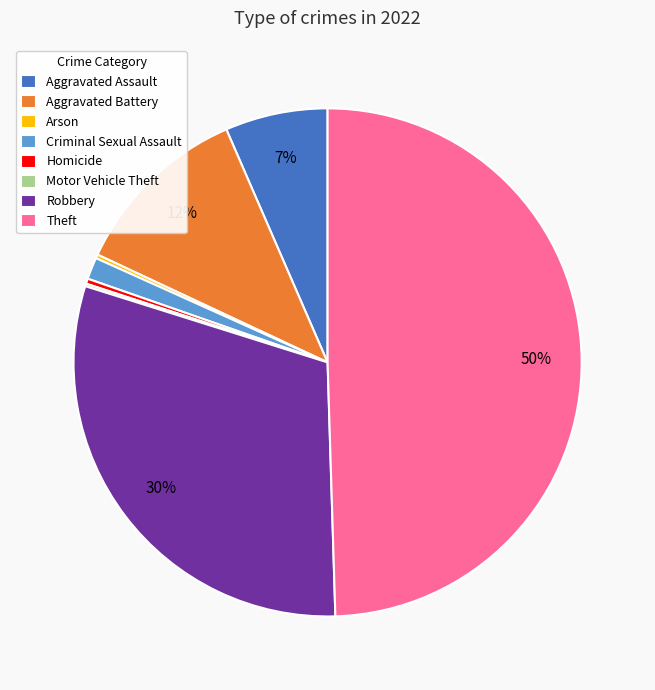

Between Aggravated Battery and Homicide, which is larger?

Aggravated Battery